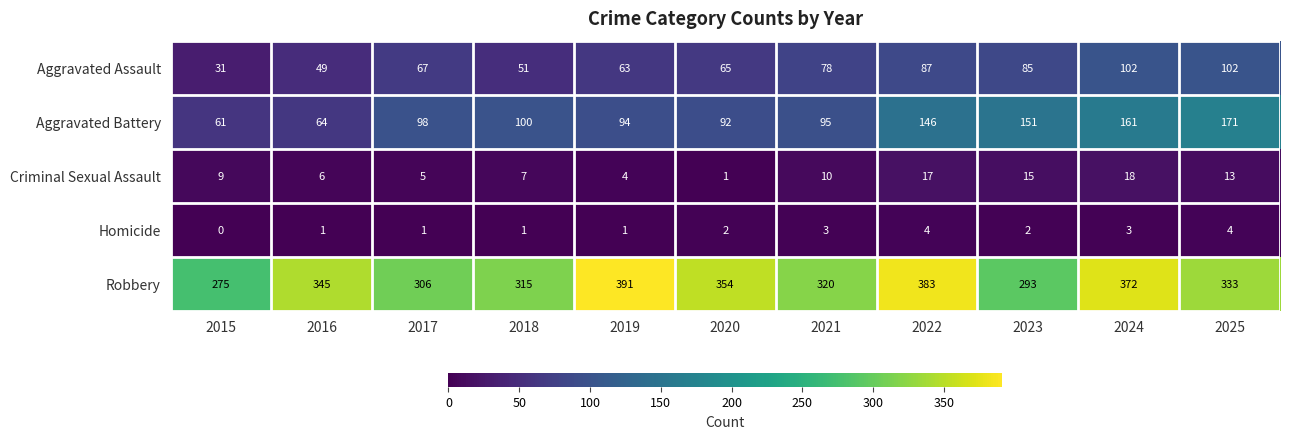

What is the difference between the Aggravated Battery values at 2025 and 2017?

73